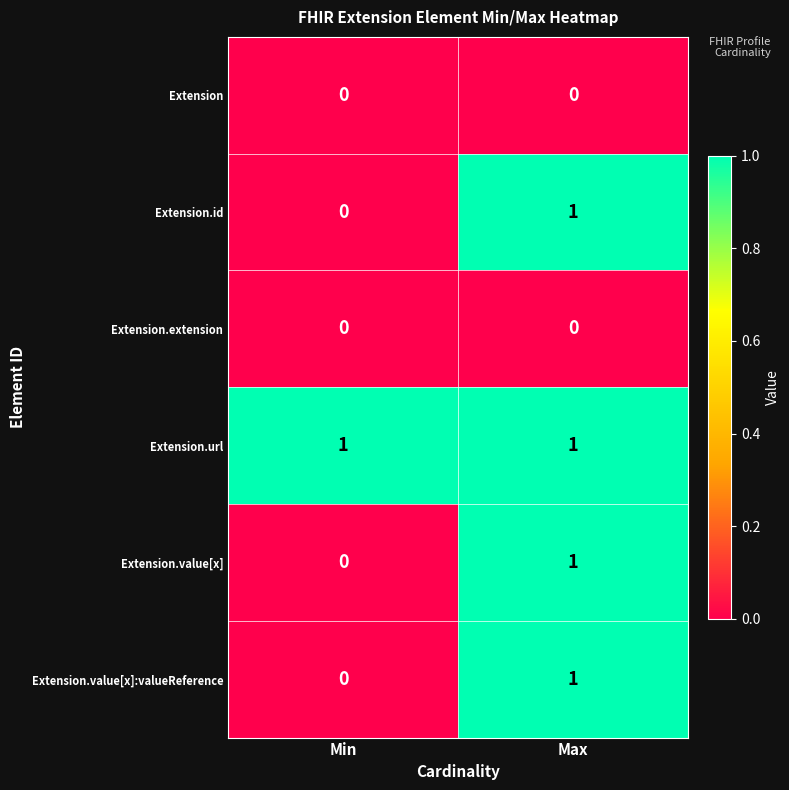

Rank the categories by Extension.value[x] value from lowest to highest.

Min, Max